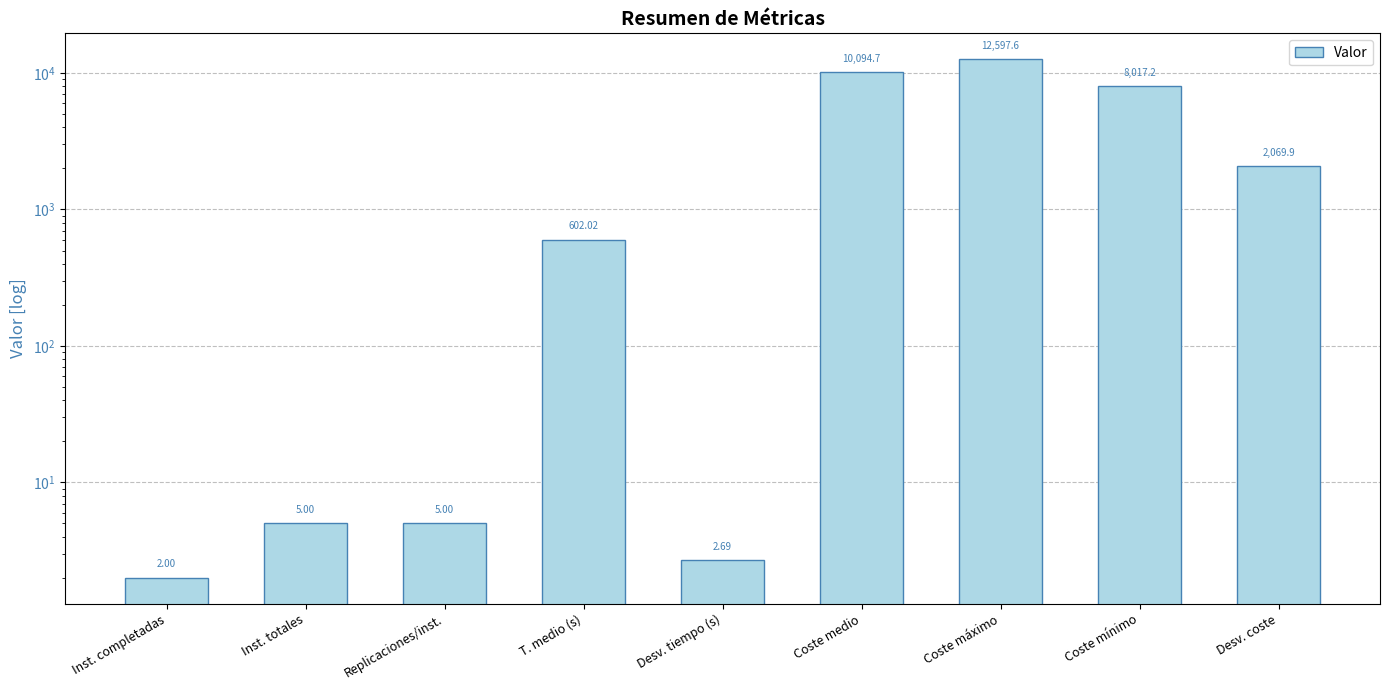

What position from the right is T. medio (s)?

6